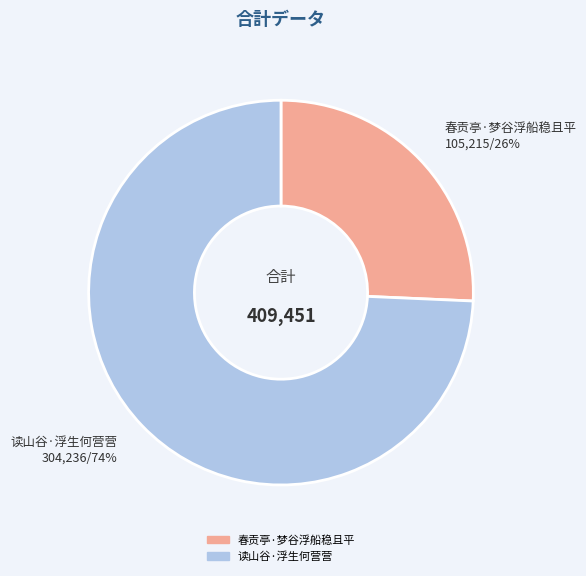

Do 读山谷·浮生何营营 and 春贡亭·梦谷浮船稳且平 together represent more than half of the pie?

Yes